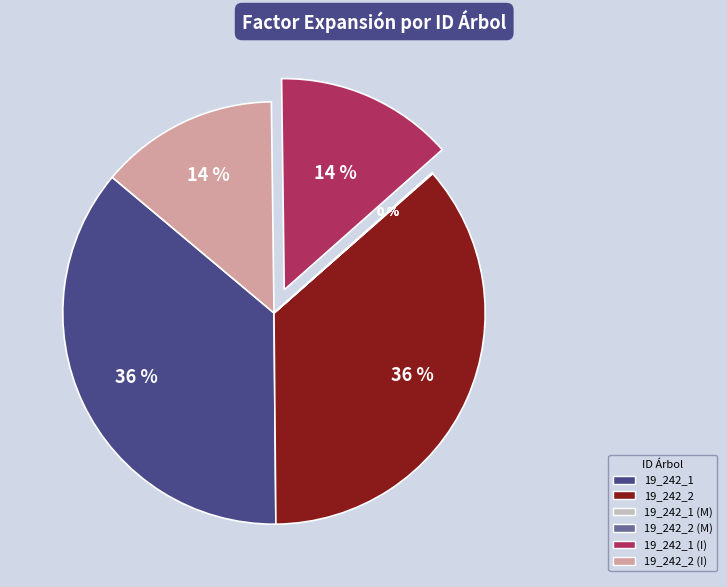

Is there a majority slice in this chart?

No